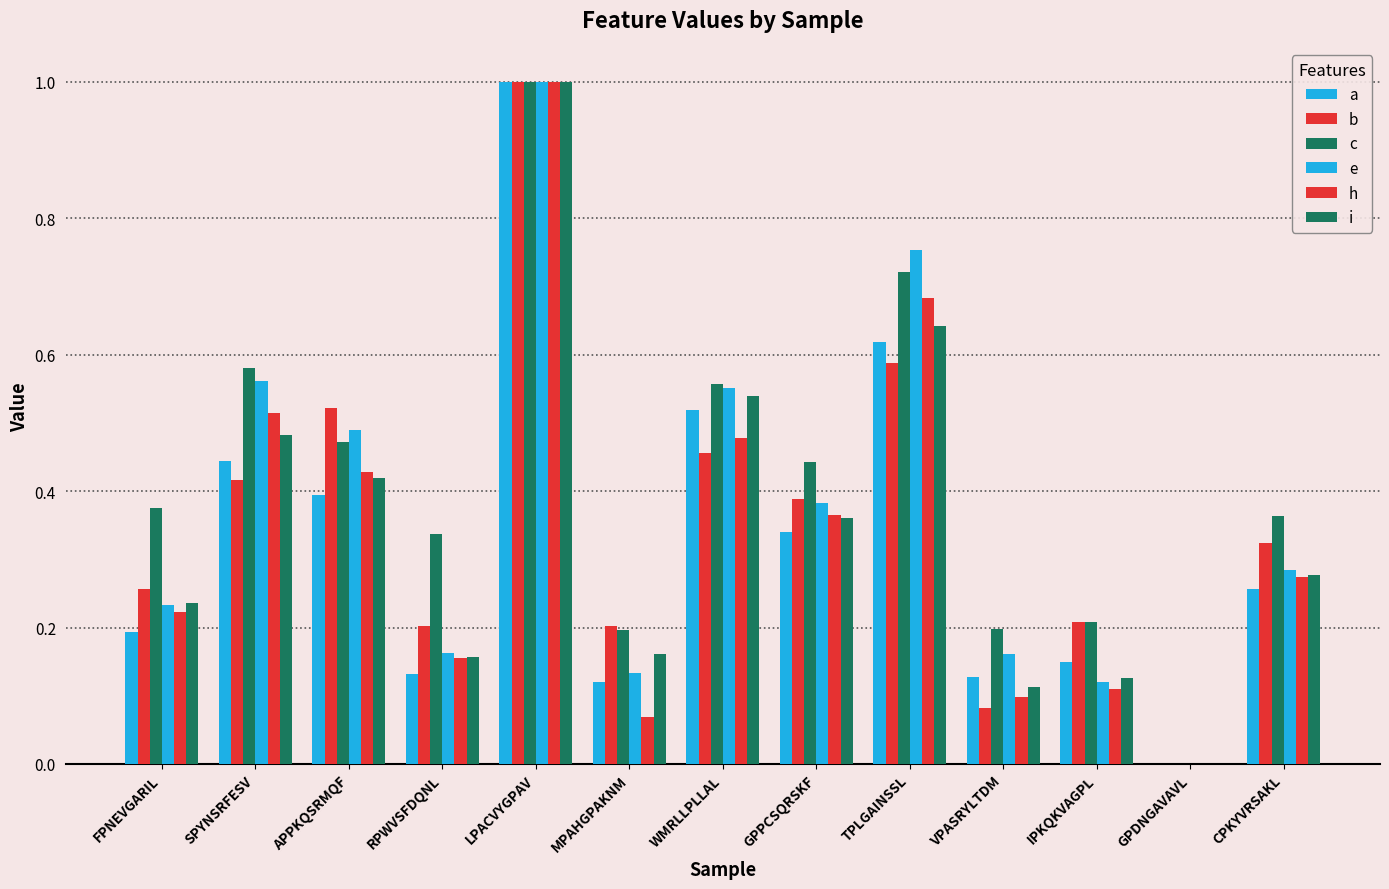

What position from the right is SPYNSRFESV?

12